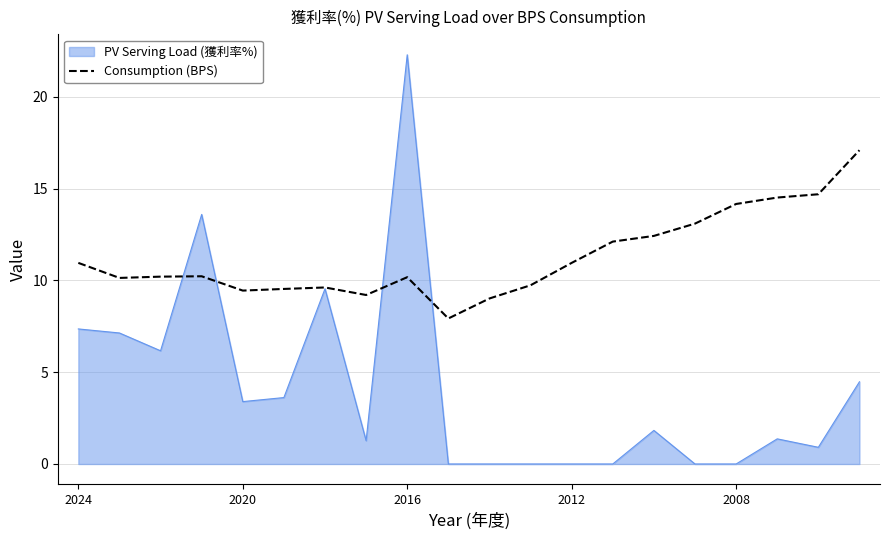

How many lines are shown in the chart?

2